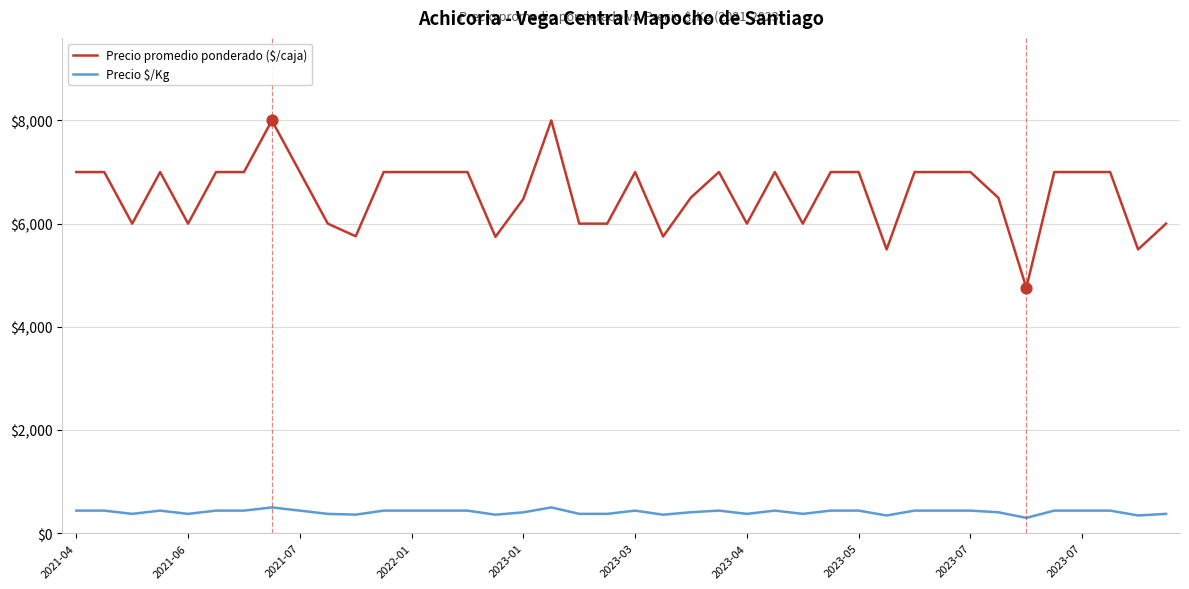

Which series has the largest total across all categories?

Precio promedio ponderado ($/caja)